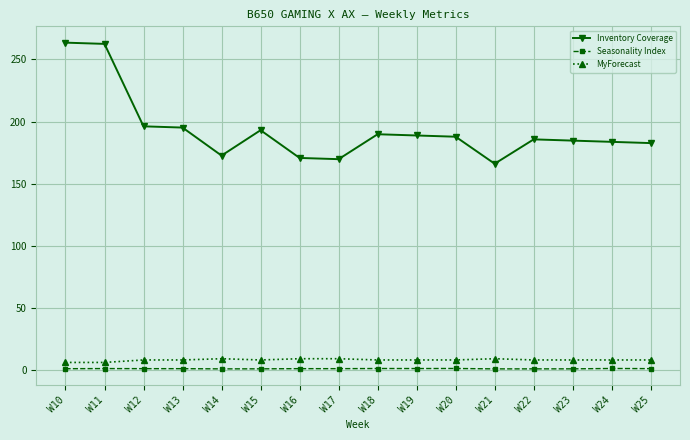

Which series has the largest total across all categories?

Inventory Coverage